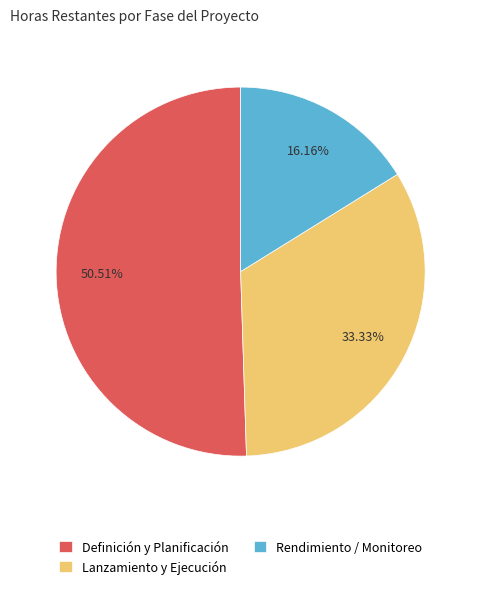

What portion of the pie excludes Rendimiento / Monitoreo?

83.8%